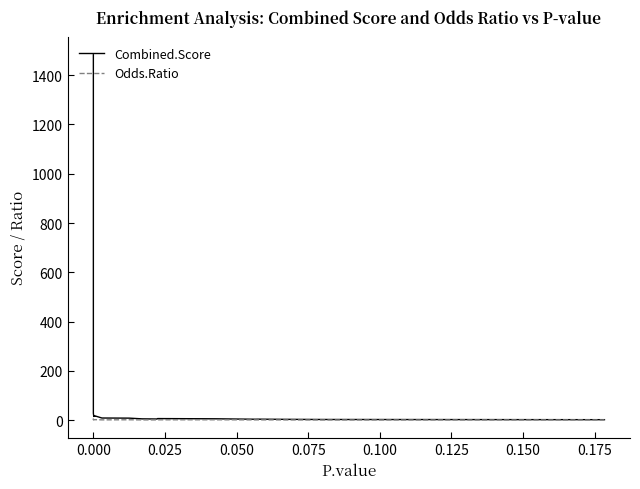

What is the maximum value shown in the chart?

1482.7